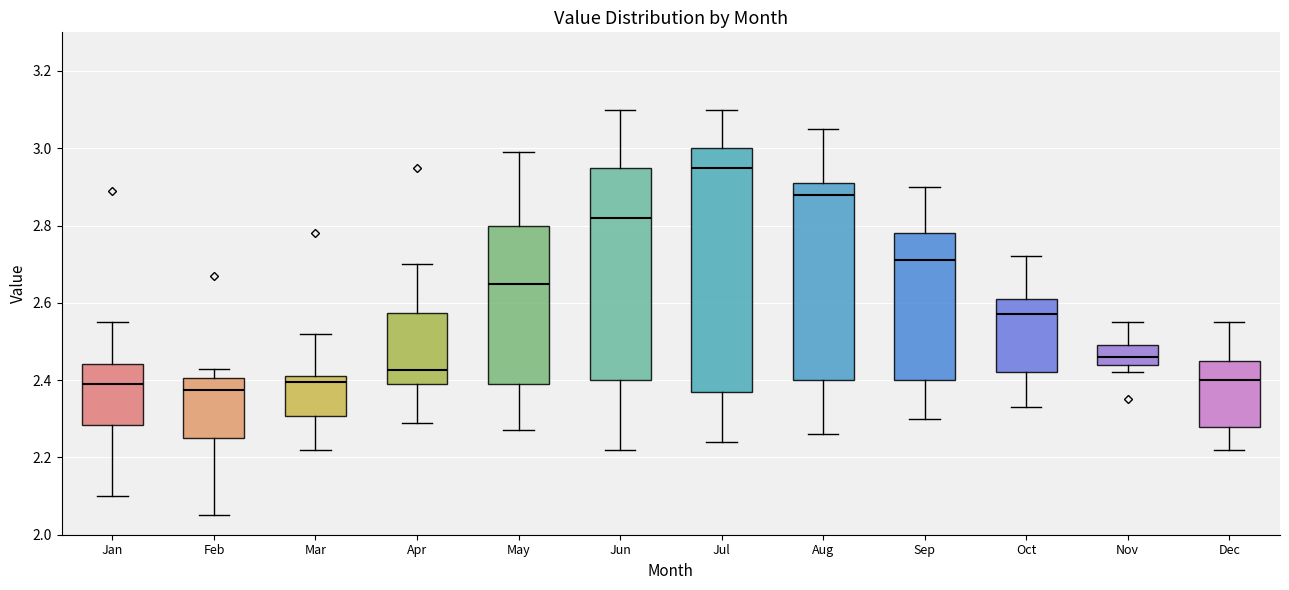

Reading left to right, read every box against the y-axis: the position of its median line, the range the box covers, and the ends of its whiskers. The values are not printed on the chart, so give them approximately, as read against the axis.

Jan: median 2.40, box 2.28 to 2.44, whiskers 2.10 to 2.56
Feb: median 2.38, box 2.26 to 2.40, whiskers 2.06 to 2.44
Mar: median 2.40, box 2.30 to 2.42, whiskers 2.22 to 2.52
Apr: median 2.42, box 2.40 to 2.58, whiskers 2.30 to 2.70
May: median 2.66, box 2.40 to 2.80, whiskers 2.28 to 3.00
Jun: median 2.82, box 2.40 to 2.96, whiskers 2.22 to 3.10
Jul: median 2.96, box 2.38 to 3.00, whiskers 2.24 to 3.10
Aug: median 2.88, box 2.40 to 2.92, whiskers 2.26 to 3.06
Sep: median 2.72, box 2.40 to 2.78, whiskers 2.30 to 2.90
Oct: median 2.58, box 2.42 to 2.62, whiskers 2.34 to 2.72
Nov: median 2.46, box 2.44 to 2.50, whiskers 2.42 to 2.56
Dec: median 2.40, box 2.28 to 2.46, whiskers 2.22 to 2.56